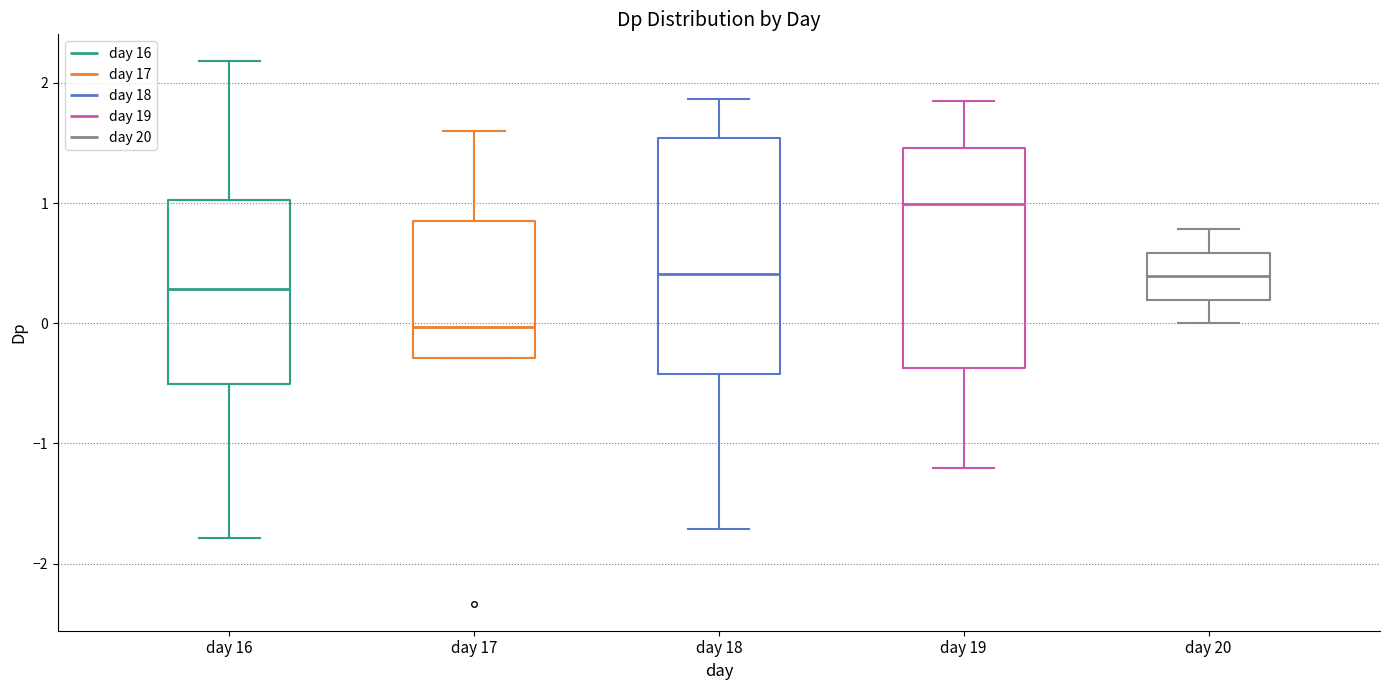

Reading left to right, transcribe this box plot: for each box, give where its median line is, the range the box spans, and where its two whiskers end, as read against the y-axis. The values are not printed on the chart, so give them approximately, as read against the axis.

day 16: median 0.3, box -0.5 to 1.0, whiskers -1.8 to 2.2
day 17: median 0.0, box -0.3 to 0.9, whiskers -0.3 to 1.6
day 18: median 0.4, box -0.4 to 1.5, whiskers -1.7 to 1.9
day 19: median 1.0, box -0.4 to 1.5, whiskers -1.2 to 1.8
day 20: median 0.4, box 0.2 to 0.6, whiskers 0.0 to 0.8